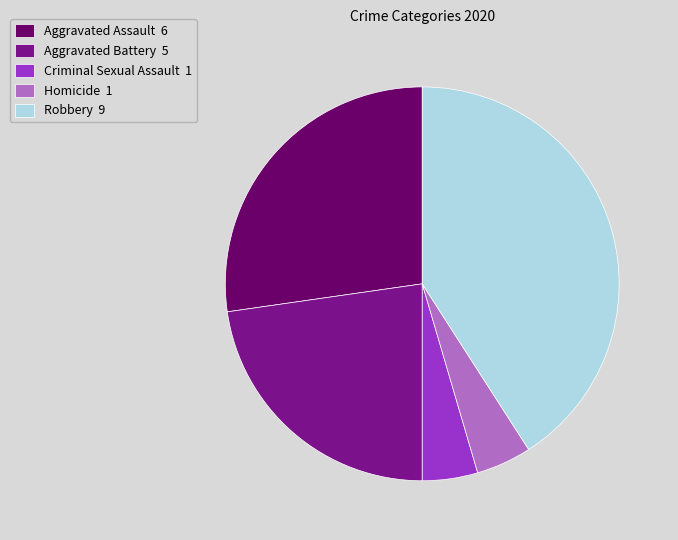

How many slices are in this pie chart?

5